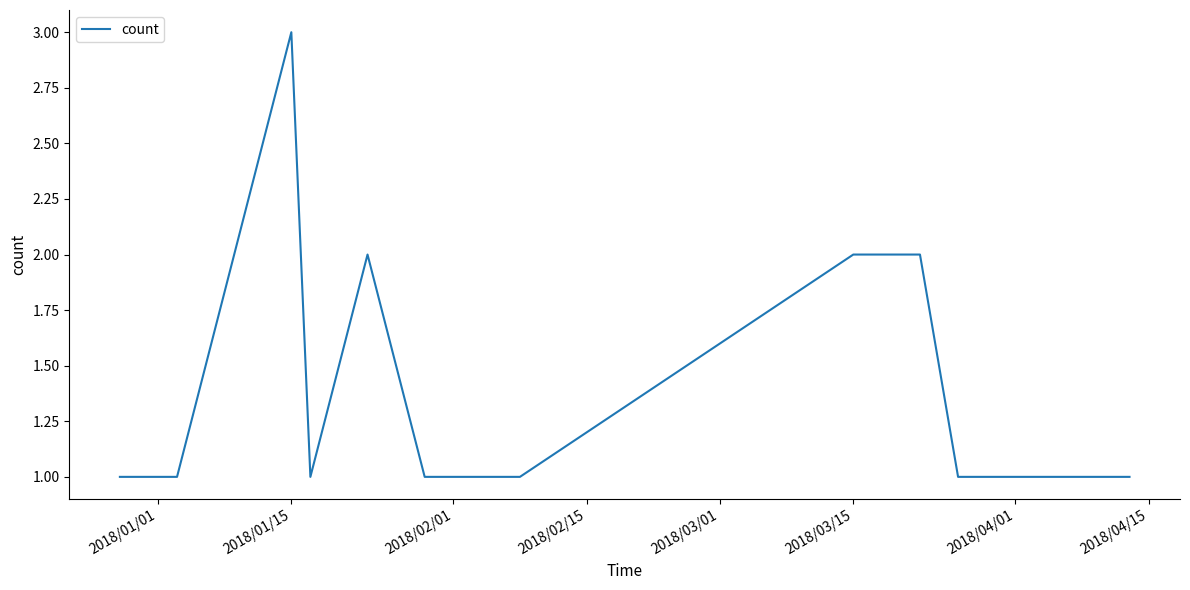

What is the sum of all values?

19